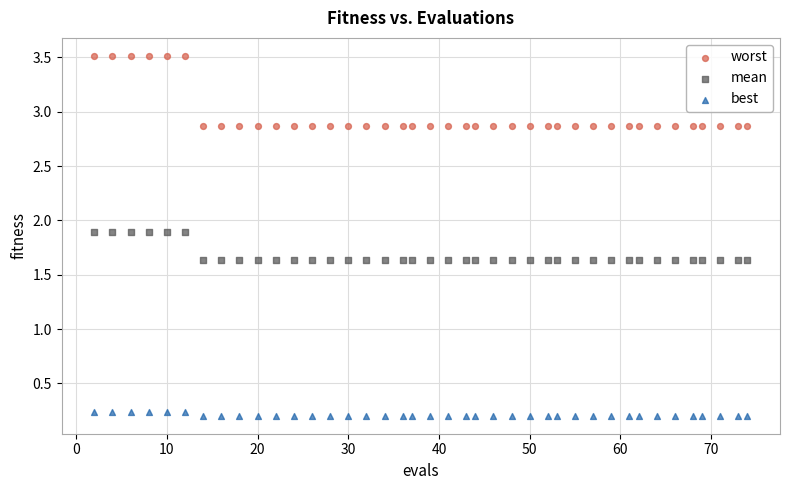

Across all data points, what is the range of Y values (max minus min)?

3.3